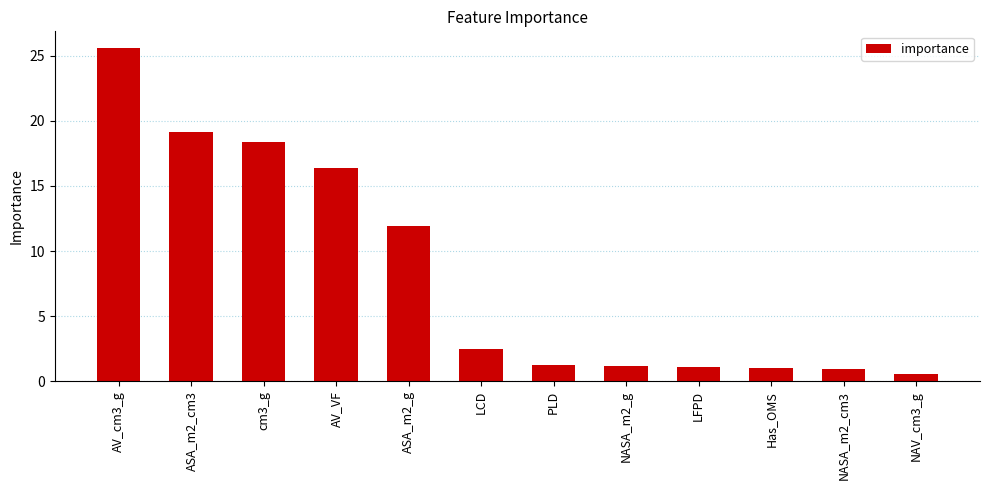

What is the difference between the maximum and minimum values?

25.0